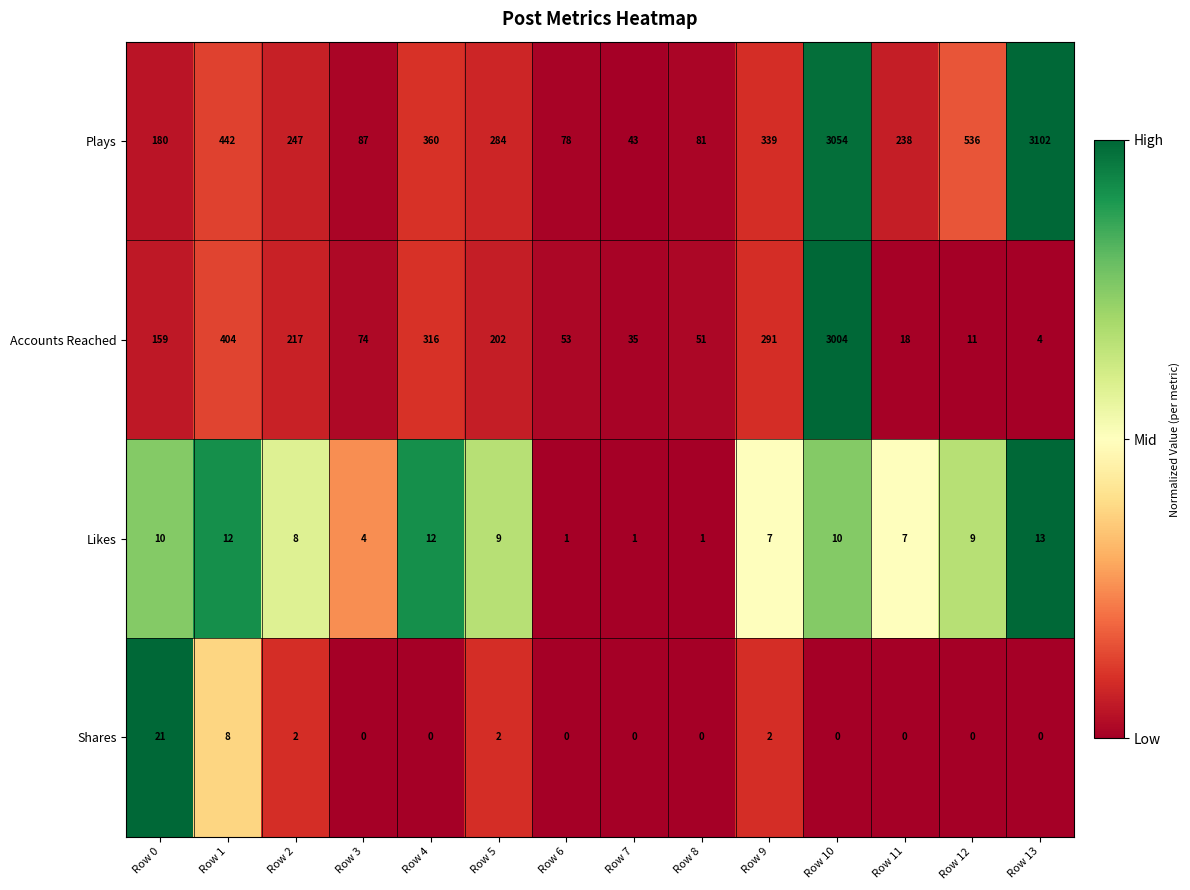

What is the difference between the maximum and minimum values in the Accounts Reached series?

3000